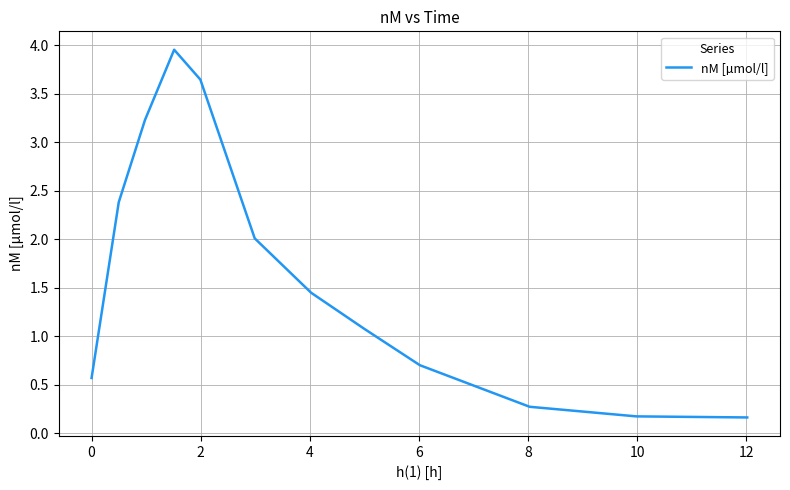

What is the difference between the maximum and minimum values?

3.8